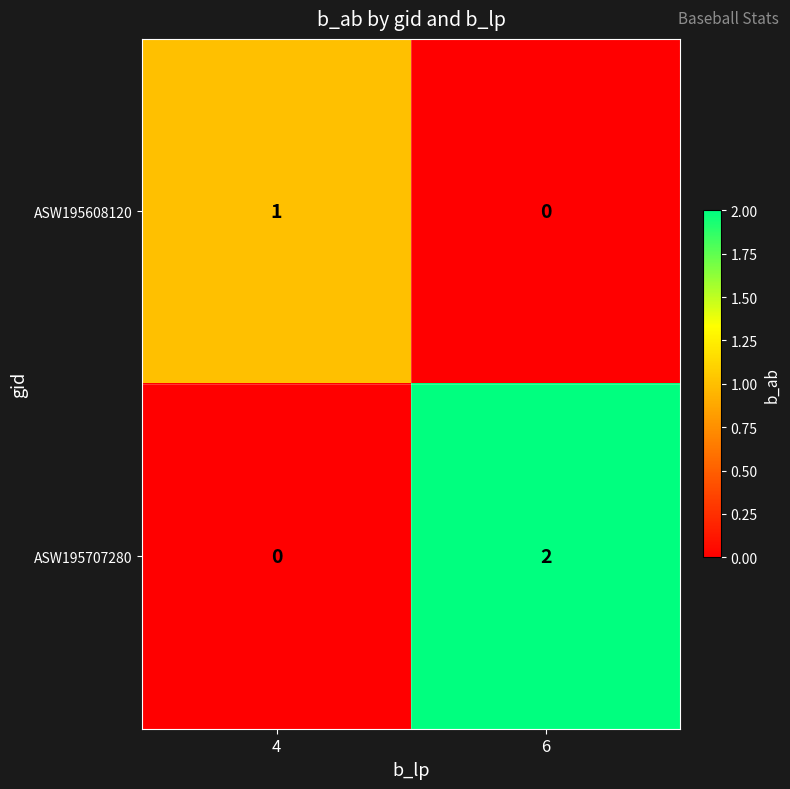

Which series has the widest spread of values?

ASW195707280